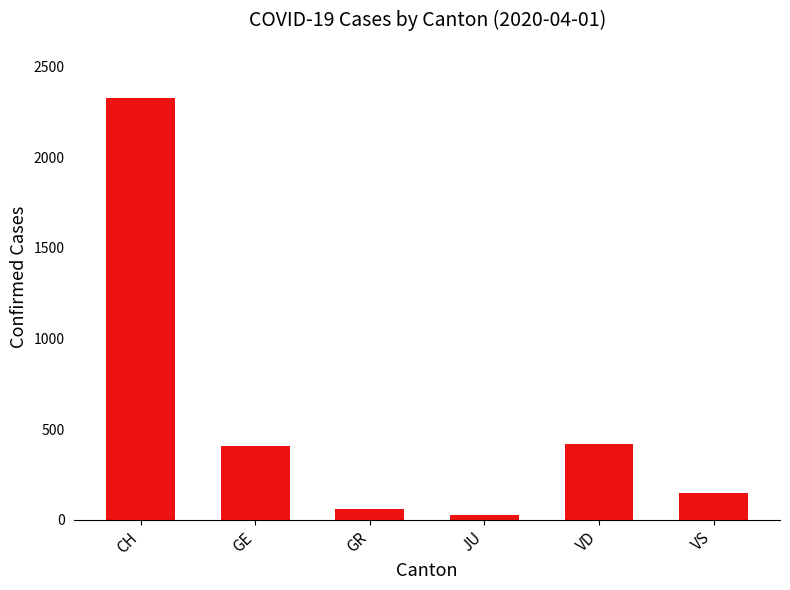

What value does the data have at GE, to the nearest 10?

410